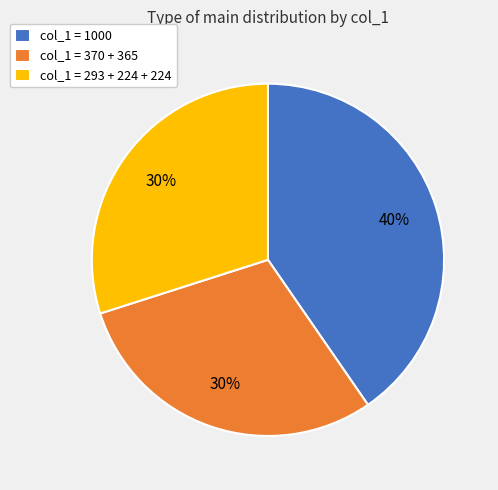

Which category has the biggest portion of the pie?

col_1 = 1000